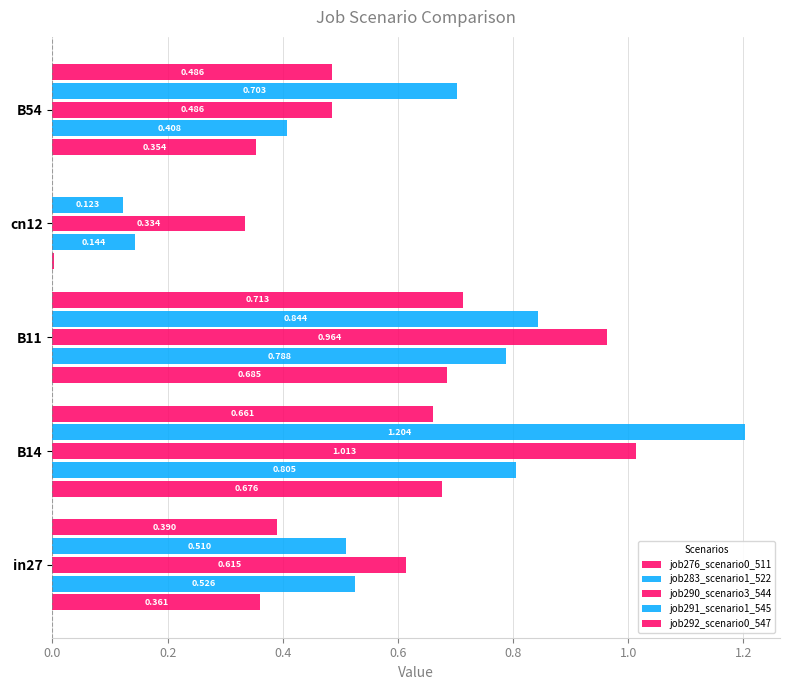

Count the number of data series in this chart.

5